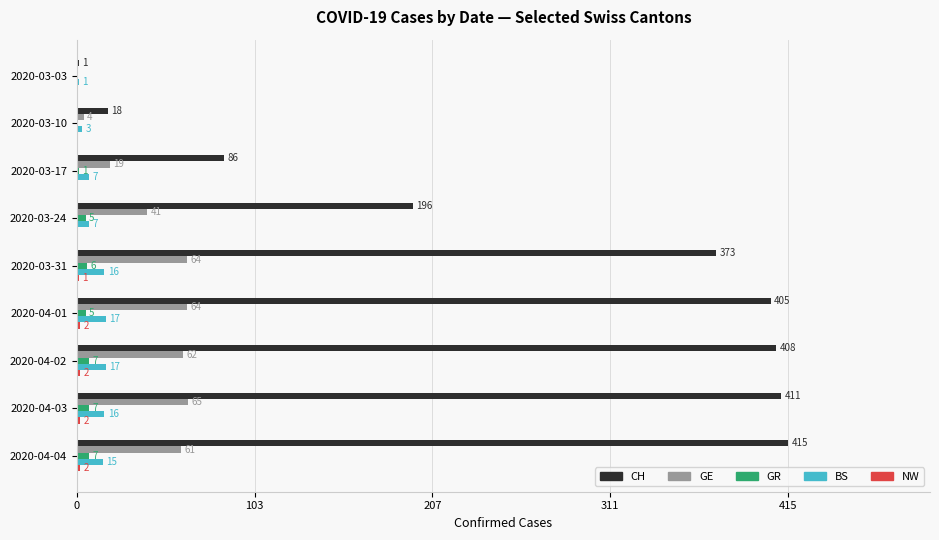

Is it true that GE equals 19 at 2020-03-17?

True